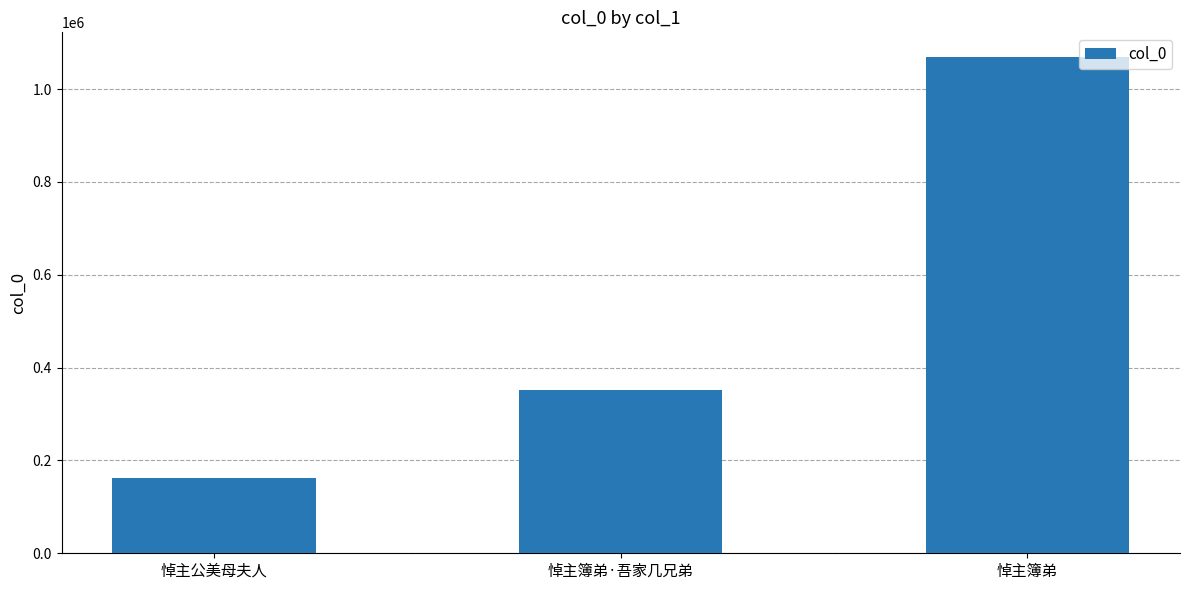

The chart shows a value of 226427 at 悼主公美母夫人. True or false?

False